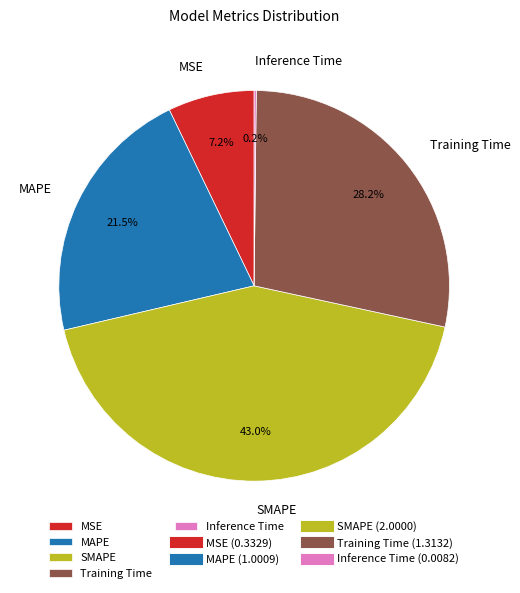

Which category has the biggest portion of the pie?

SMAPE